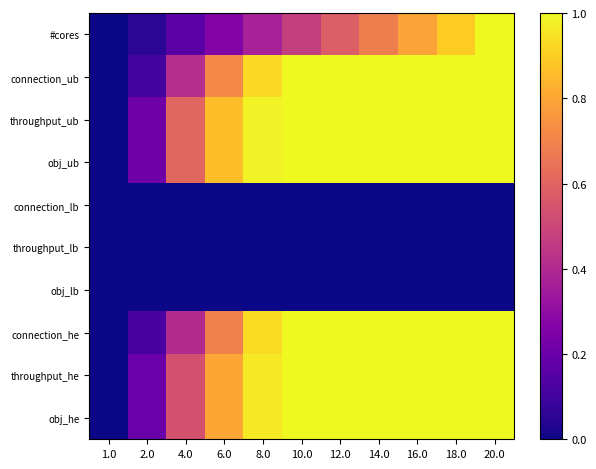

How many series are shown in this chart?

10